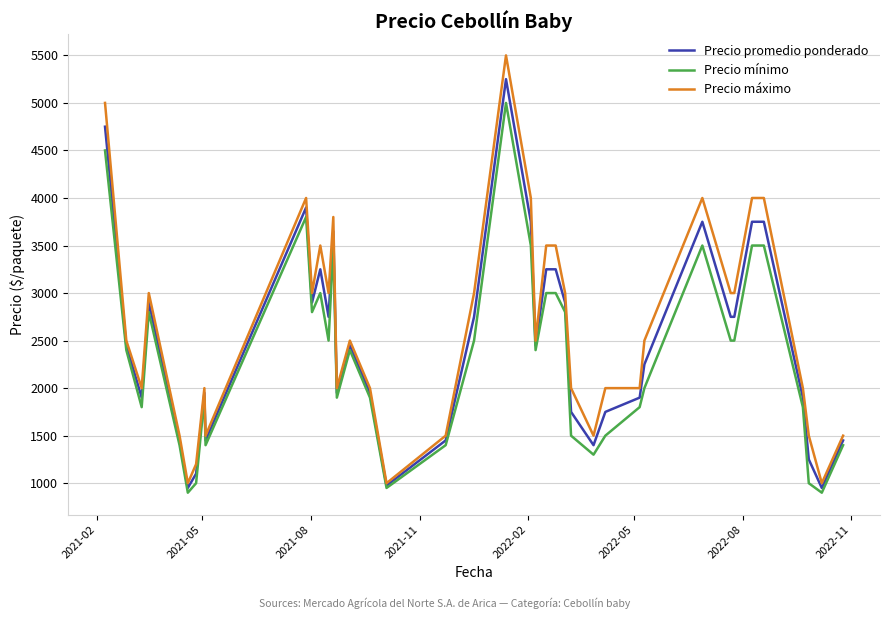

Rank the series by their maximum value, from lowest to highest.

Precio mínimo, Precio promedio ponderado, Precio máximo